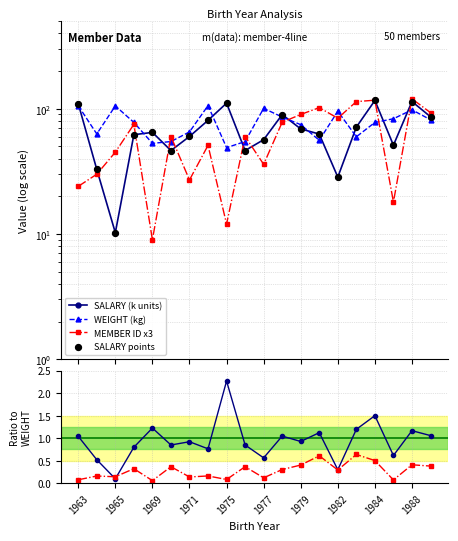

Which series has the largest total across all categories?

WEIGHT (kg)